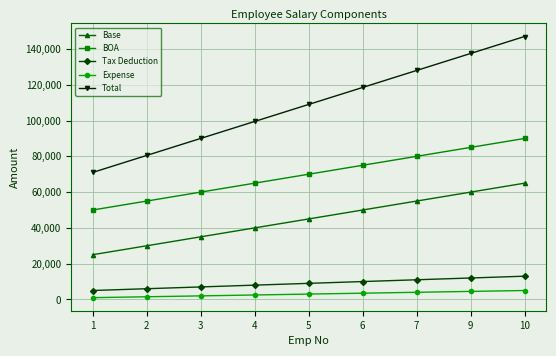

True or false: Tax Deduction and Base intersect in this chart.

False